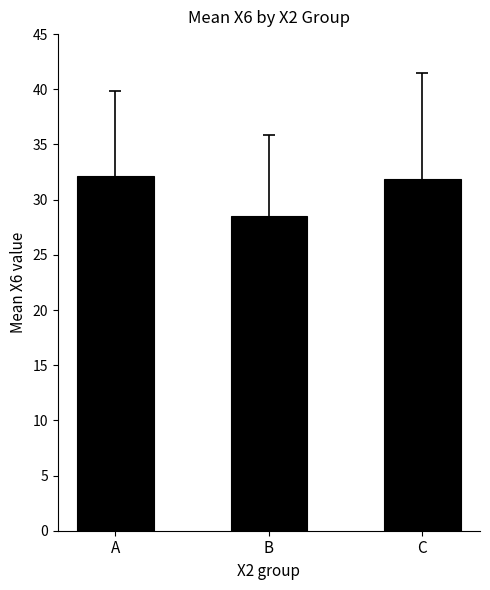

Reading left to right, what are all the values shown in this chart?

A=32.1	B=28.5	C=31.9